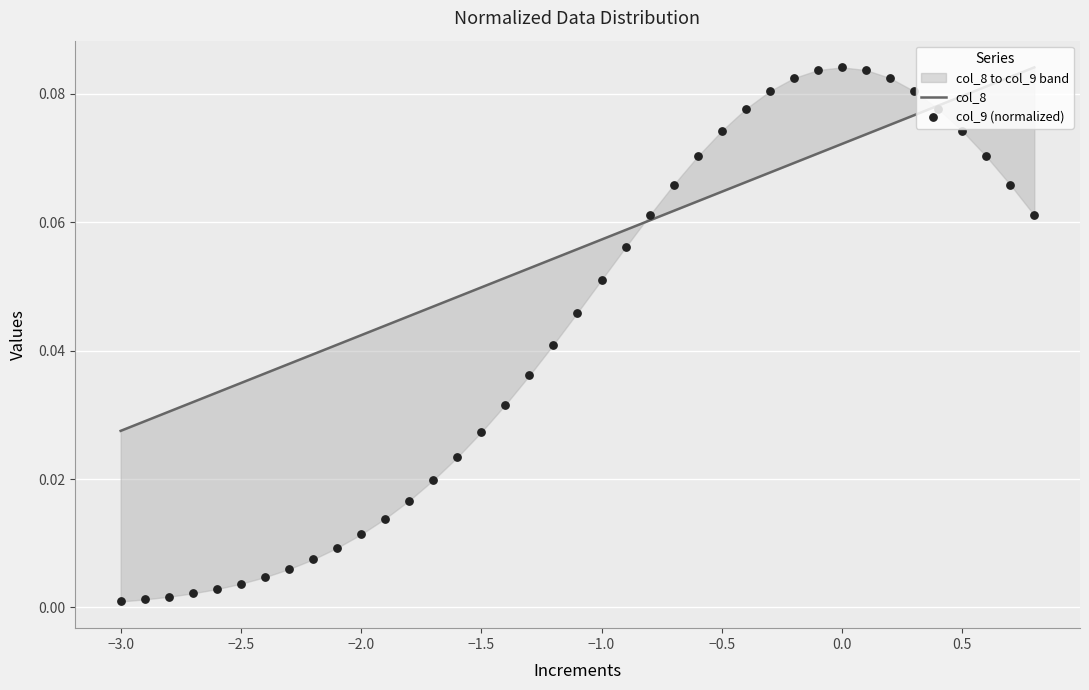

Which series has the widest spread of Y values?

col_9 (normalized)